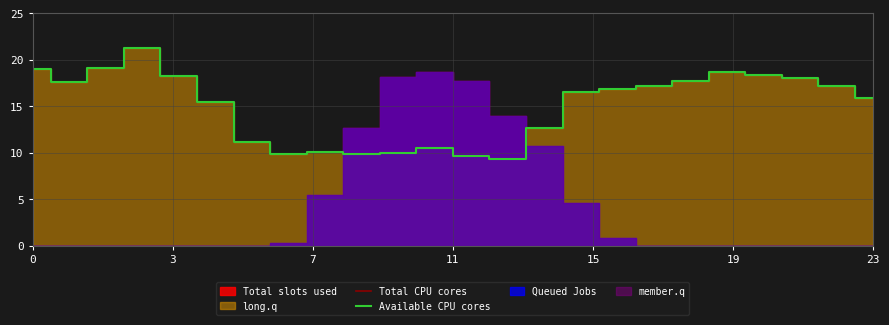

Read the Available CPU cores value at 21.

18.0